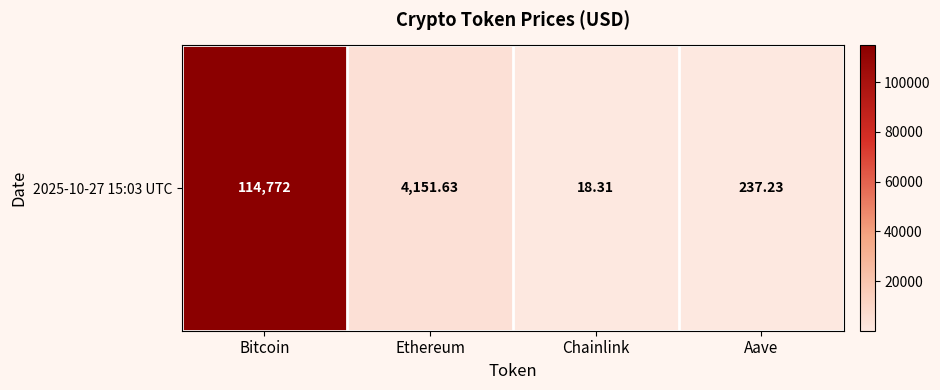

Reading left to right, transcribe all the data shown in this chart.

Bitcoin=114772.0	Ethereum=4151.6	Chainlink=18.3	Aave=237.2